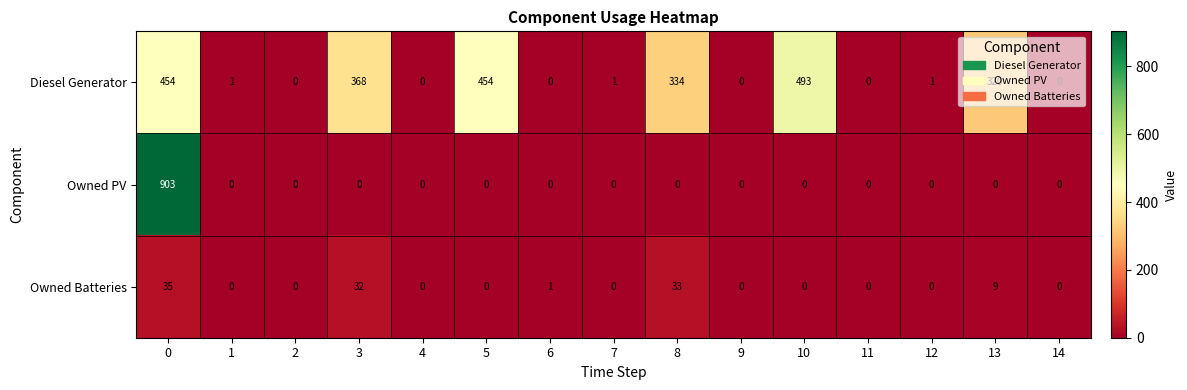

Which series has the largest total across all categories?

Diesel Generator